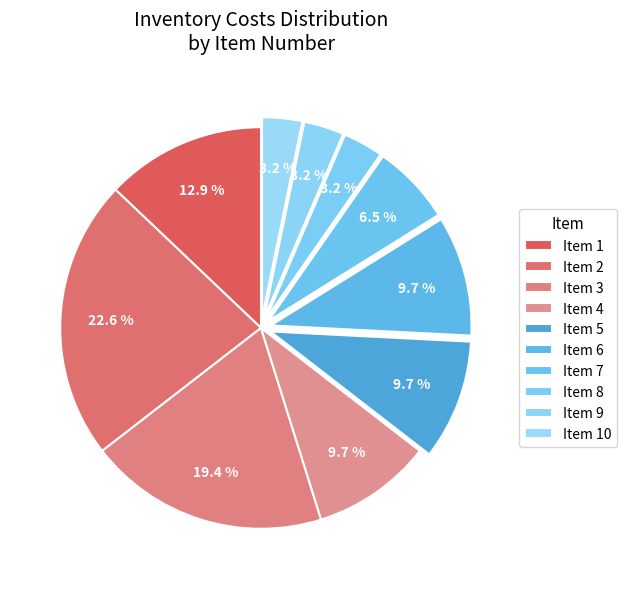

How many slices are in this pie chart?

10